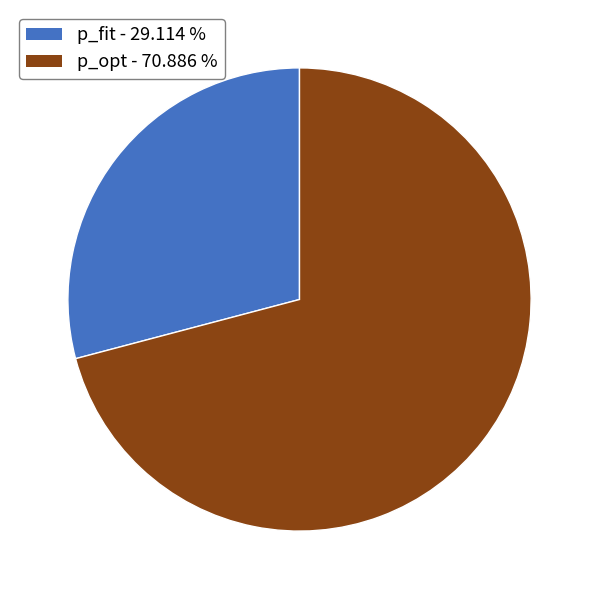

Does p_opt represent more than half of the total?

Yes